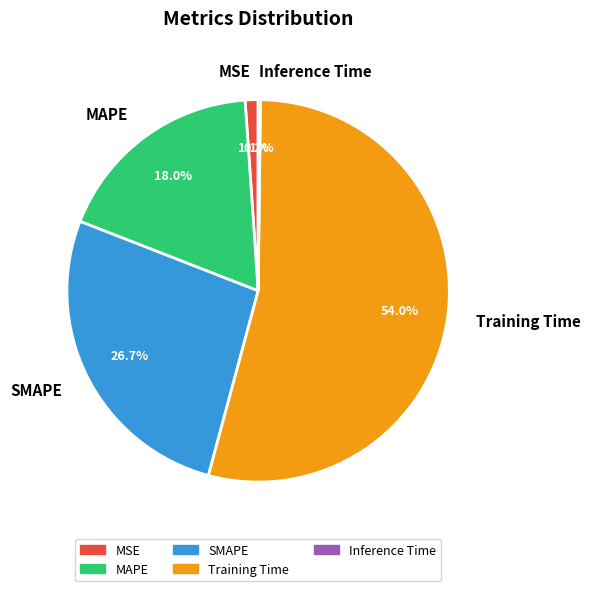

Between SMAPE and MSE, which is larger?

SMAPE